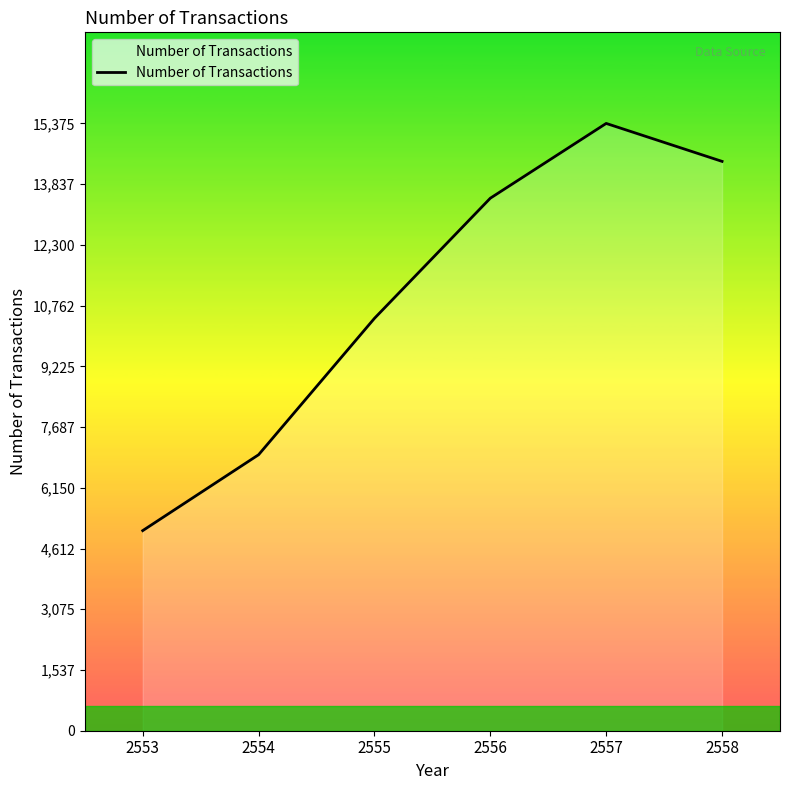

Where is the first local maximum?

2557